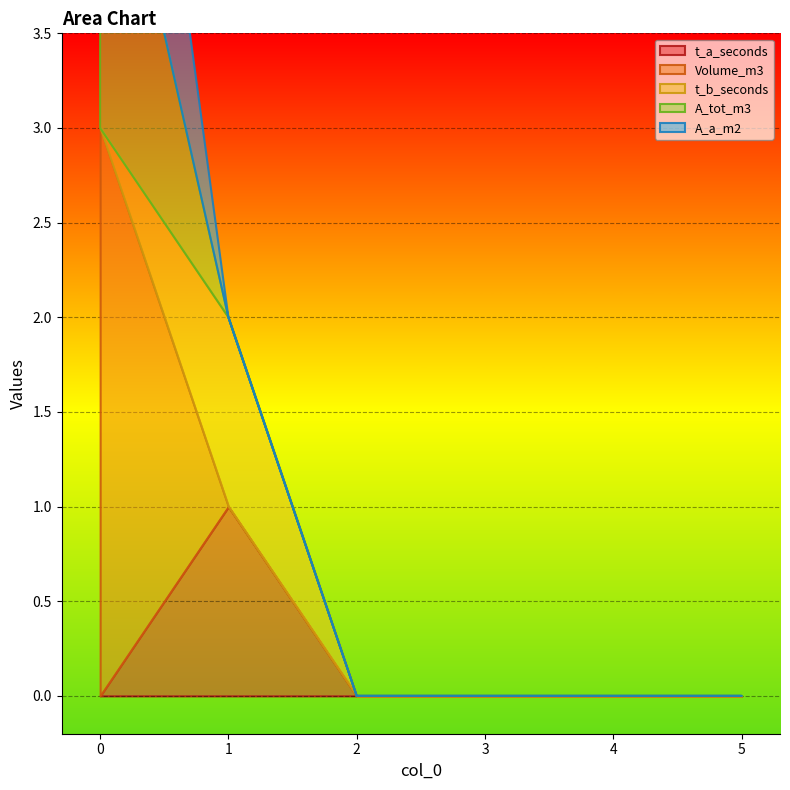

Count the number of data series in this chart.

5